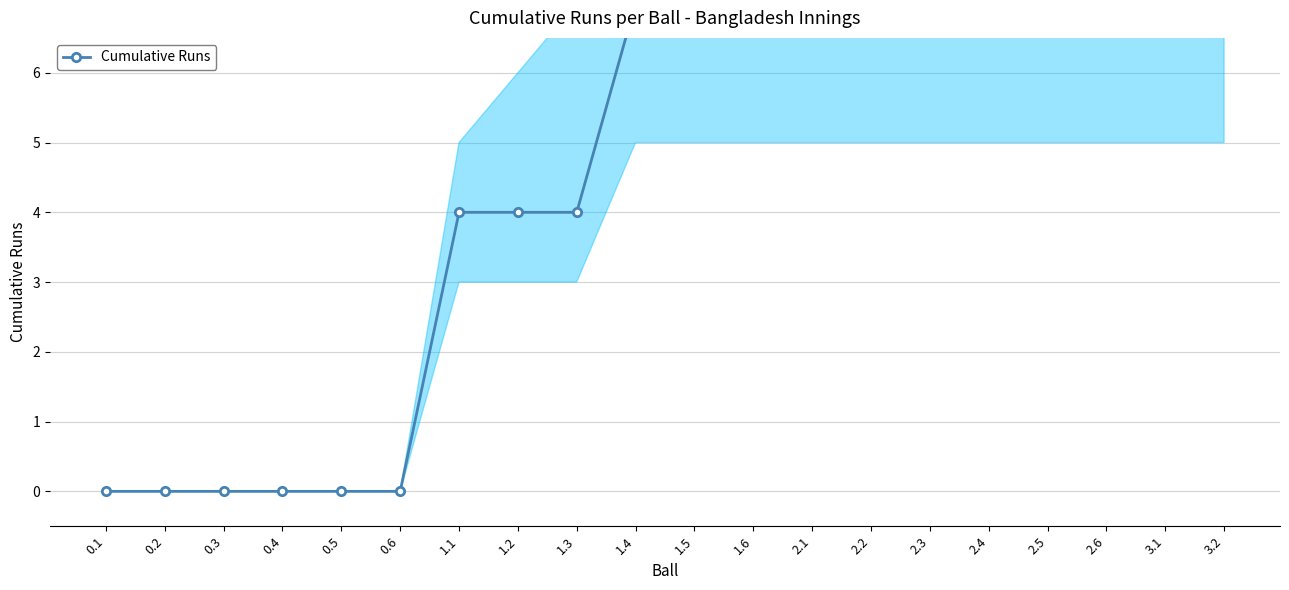

What is the difference between the second highest and minimum values?

8